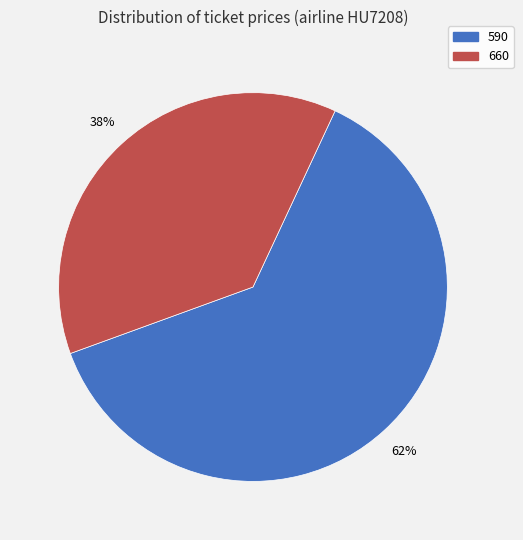

To the nearest percent, what is the combined percentage of 590 and 660?

100%